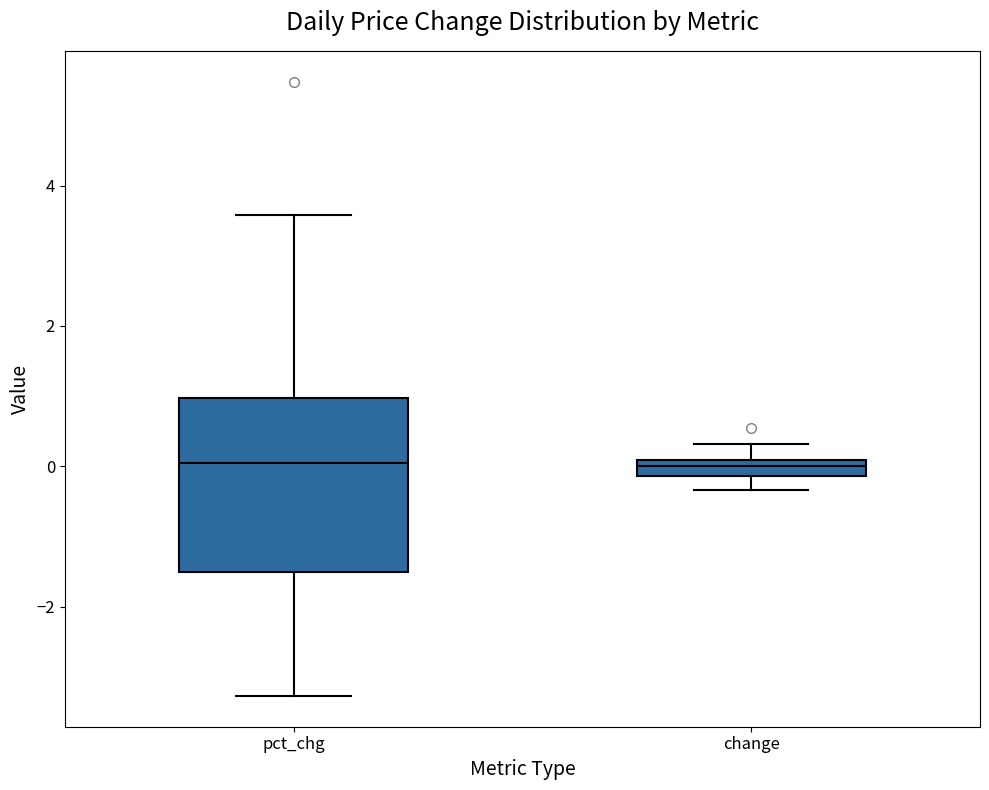

Comparing the boxes themselves (not the whiskers), which one is the tallest?

pct_chg